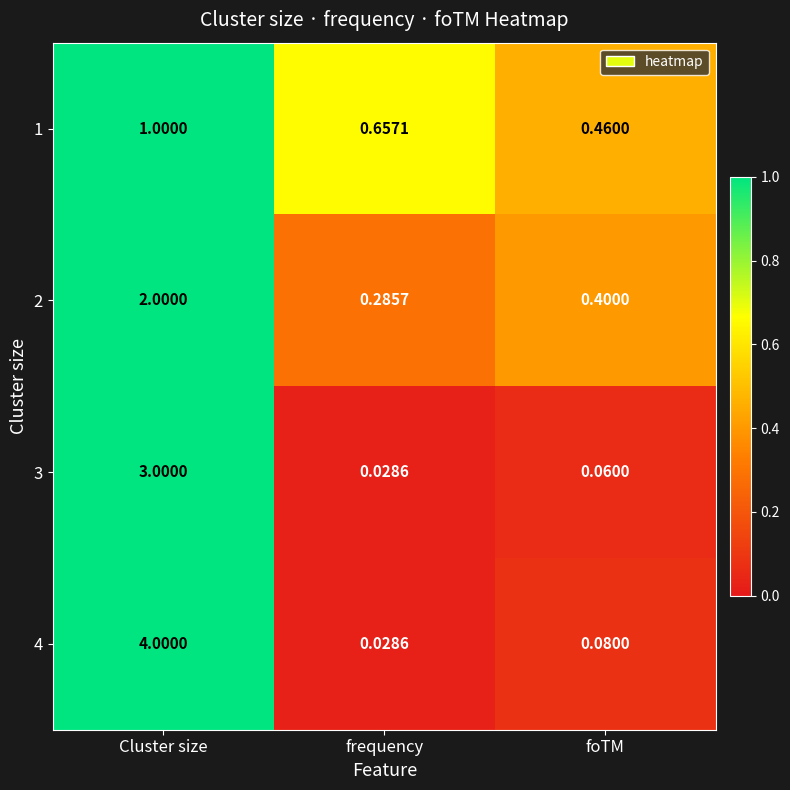

At which category is the sum across all series the highest?

Cluster size